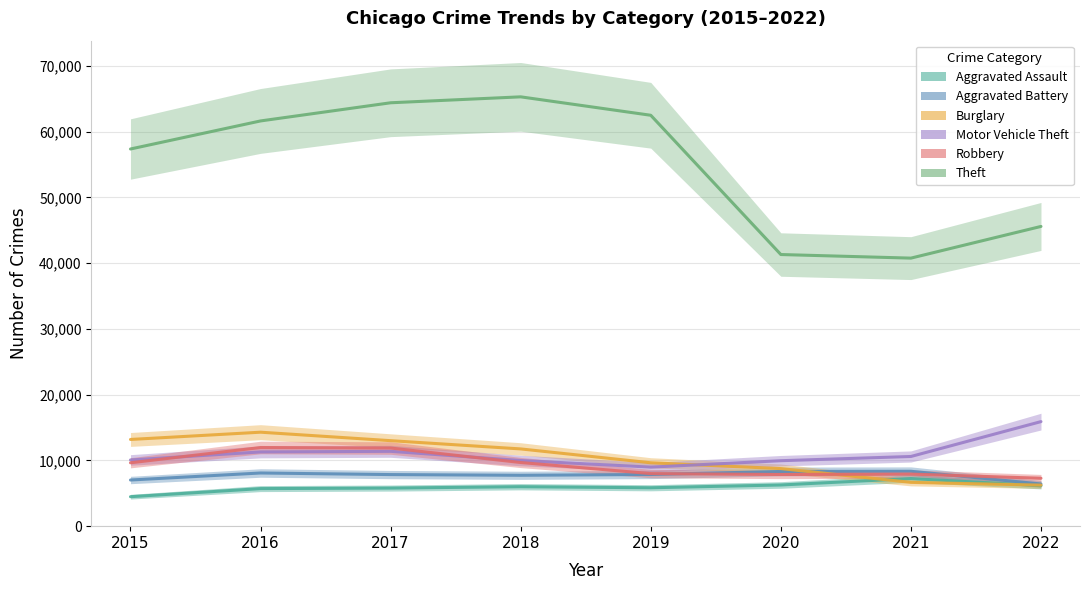

True or false: Burglary and Theft intersect in this chart.

False